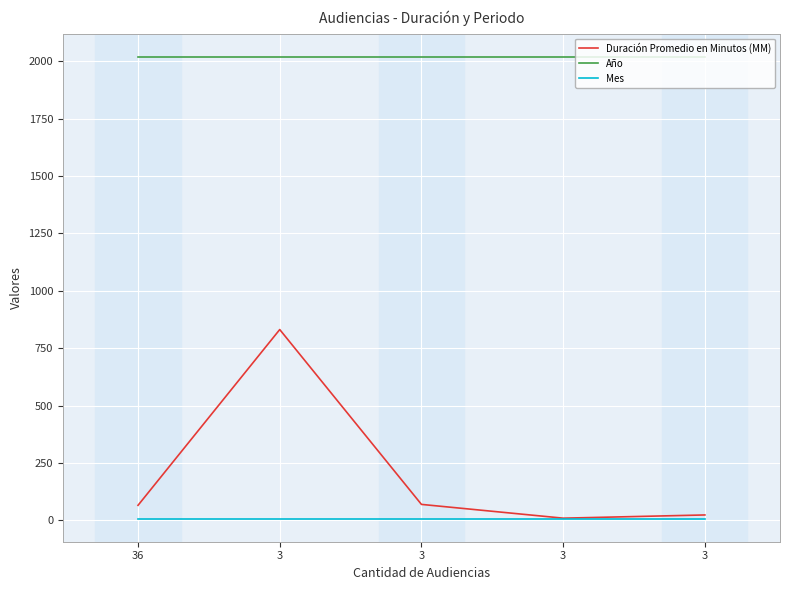

How many lines are shown in the chart?

3